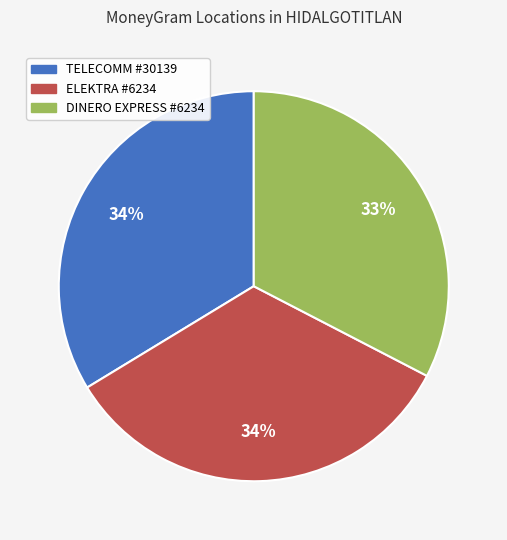

Which slice is the smallest?

DINERO EXPRESS #6234